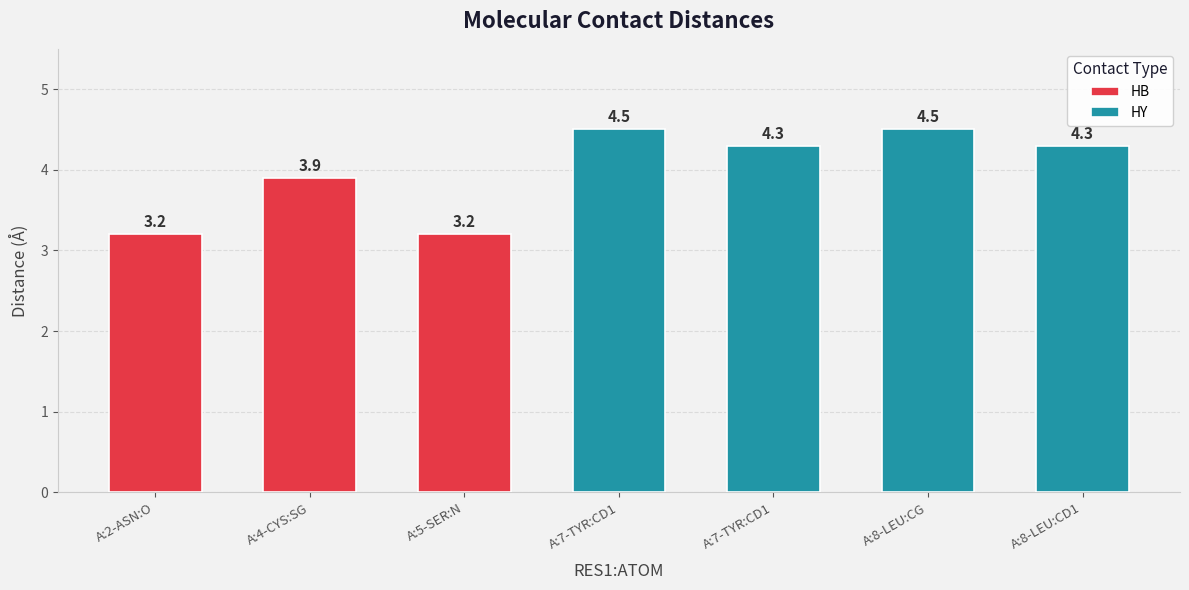

What is the ratio of the value at A:8-LEU:CG to the value at A:8-LEU:CD1?

1.0